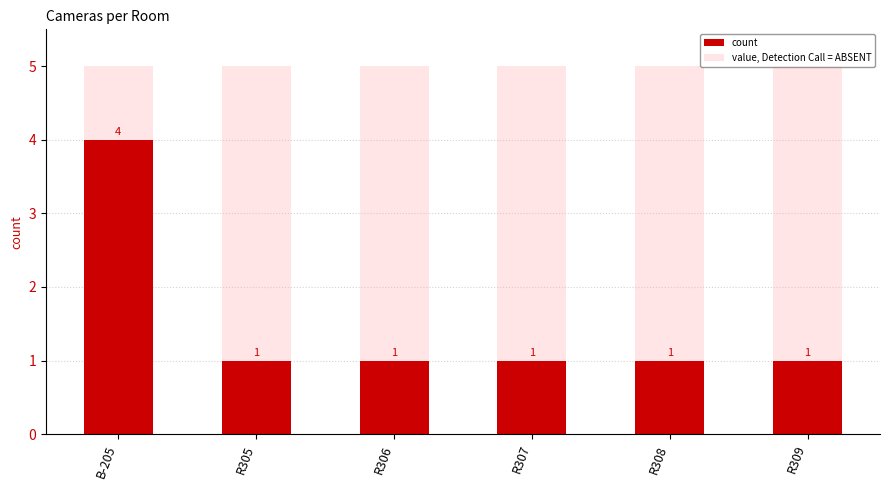

What is the average value of the count series?

2